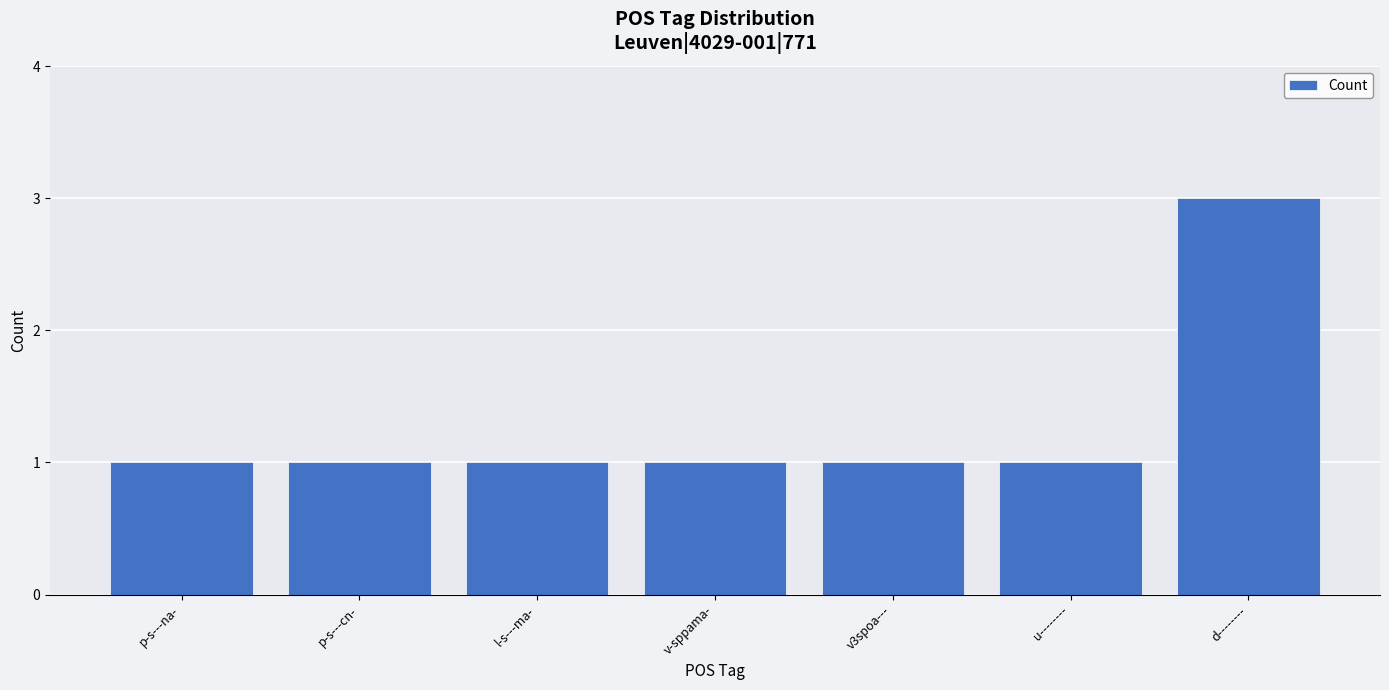

What is the greatest value displayed?

3